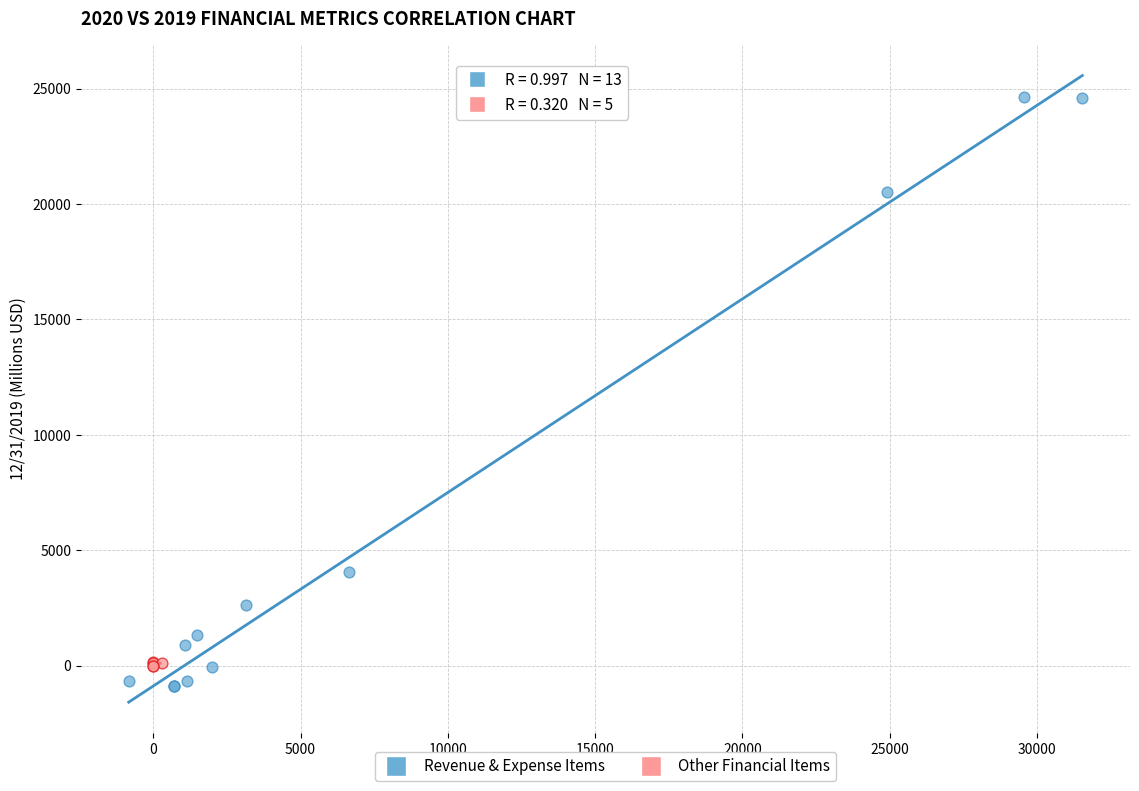

Which series contains the lowest Y value?

Revenue & Expense Items